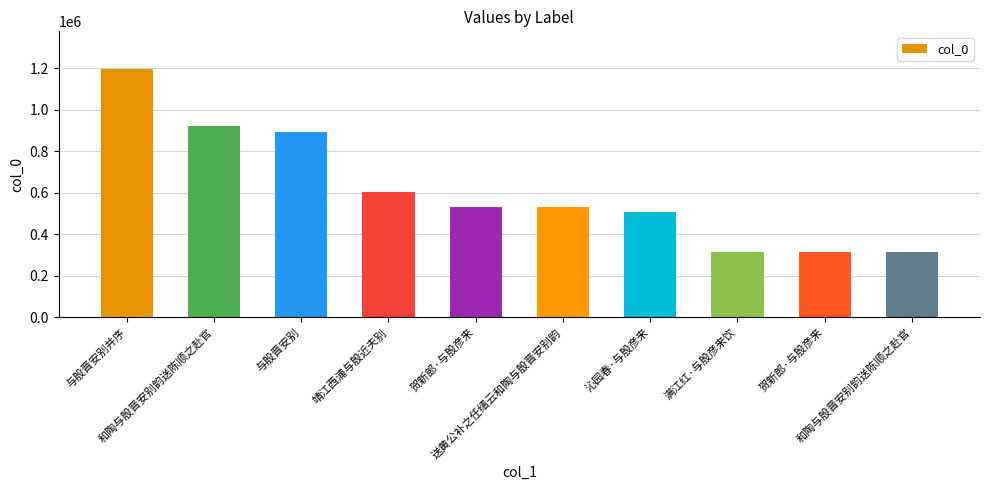

Rank the categories by value from lowest to highest.

和陶与殷晋安别韵送陈顺之赴官, 贺新郎·与殷彦来, 满江红·与殷彦来饮, 沁园春·与殷彦来, 送黄公补之任缙云和陶与殷晋安别韵, 贺新郎·与殷彦来, 靖江西浦与殷近夫别, 与殷晋安别, 和陶与殷晋安别韵送陈顺之赴官, 与殷晋安别并序